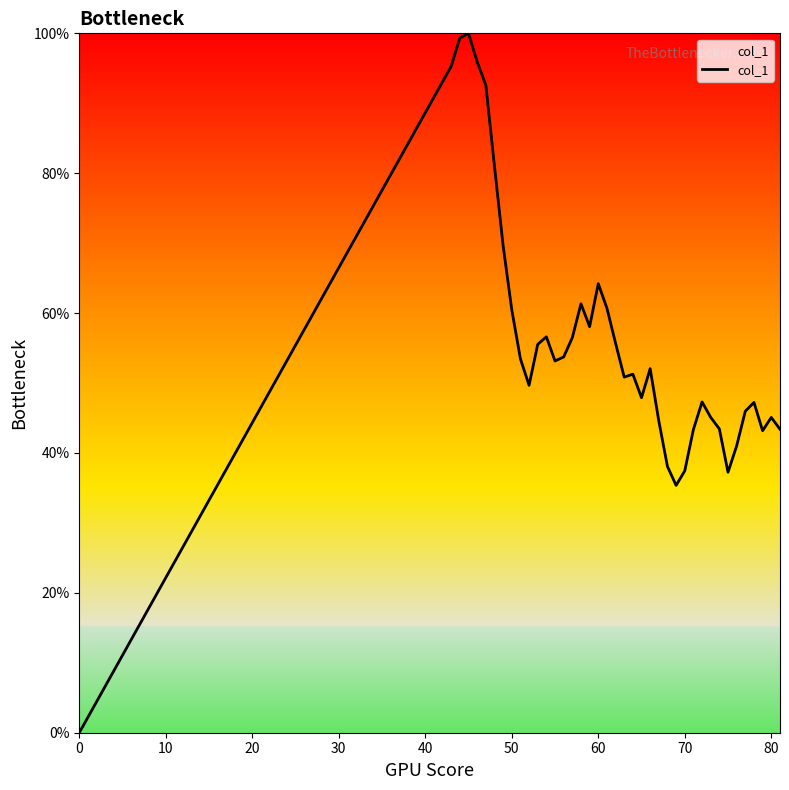

Reading left to right, list all the values displayed in this chart.

0.0	95.3	99.3	100.0	95.9	92.6	81.0	69.6	60.5	53.5	49.7	55.5	56.6	53.2	53.7	56.5	61.3	58.1	64.2	60.7	55.7	50.8	51.3	47.9	52.1	44.6	38.1	35.4	37.4	43.4	47.3	45.1	43.4	37.2	41.0	46.0	47.2	43.2	45.1	43.4